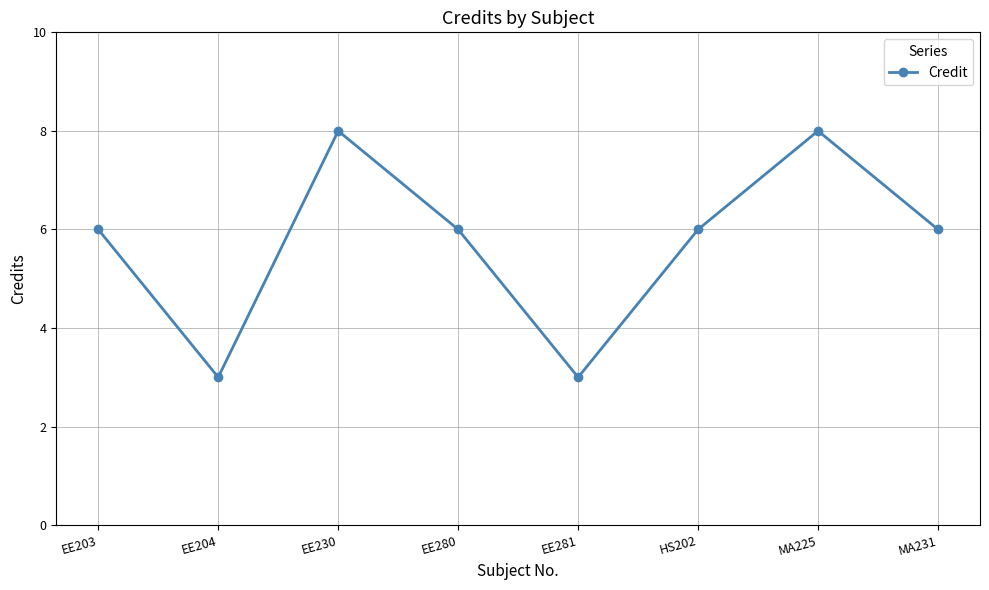

True or false: the data shows 6 at MA231.

True